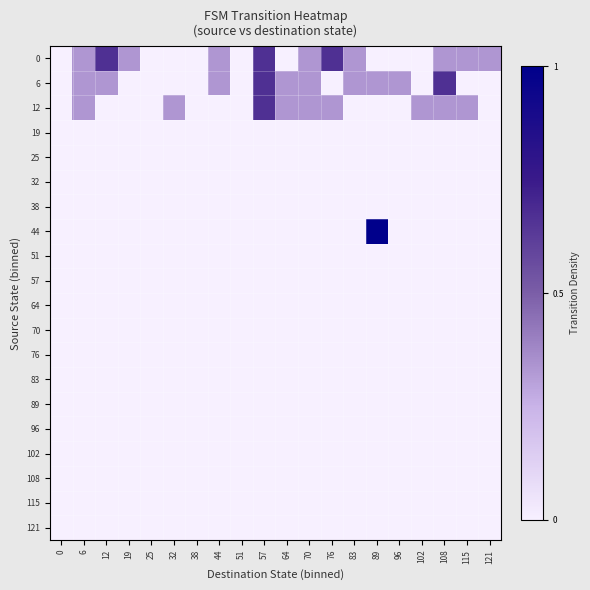

Reading right to left, what are all the values shown in this chart?

0: 121=0.3	115=0.3	108=0.3	102=0.0	96=0.0	89=0.0	83=0.3	76=0.7	70=0.3	64=0.0	57=0.7	51=0.0	44=0.3	38=0.0	32=0.0	25=0.0	19=0.3	12=0.7	6=0.3	0=0.0
6: 121=0.0	115=0.0	108=0.7	102=0.0	96=0.3	89=0.3	83=0.3	76=0.0	70=0.3	64=0.3	57=0.7	51=0.0	44=0.3	38=0.0	32=0.0	25=0.0	19=0.0	12=0.3	6=0.3	0=0.0
12: 121=0.0	115=0.3	108=0.3	102=0.3	96=0.0	89=0.0	83=0.0	76=0.3	70=0.3	64=0.3	57=0.7	51=0.0	44=0.0	38=0.0	32=0.3	25=0.0	19=0.0	12=0.0	6=0.3	0=0.0
19: 121=0.0	115=0.0	108=0.0	102=0.0	96=0.0	89=0.0	83=0.0	76=0.0	70=0.0	64=0.0	57=0.0	51=0.0	44=0.0	38=0.0	32=0.0	25=0.0	19=0.0	12=0.0	6=0.0	0=0.0
25: 121=0.0	115=0.0	108=0.0	102=0.0	96=0.0	89=0.0	83=0.0	76=0.0	70=0.0	64=0.0	57=0.0	51=0.0	44=0.0	38=0.0	32=0.0	25=0.0	19=0.0	12=0.0	6=0.0	0=0.0
32: 121=0.0	115=0.0	108=0.0	102=0.0	96=0.0	89=0.0	83=0.0	76=0.0	70=0.0	64=0.0	57=0.0	51=0.0	44=0.0	38=0.0	32=0.0	25=0.0	19=0.0	12=0.0	6=0.0	0=0.0
38: 121=0.0	115=0.0	108=0.0	102=0.0	96=0.0	89=0.0	83=0.0	76=0.0	70=0.0	64=0.0	57=0.0	51=0.0	44=0.0	38=0.0	32=0.0	25=0.0	19=0.0	12=0.0	6=0.0	0=0.0
44: 121=0.0	115=0.0	108=0.0	102=0.0	96=0.0	89=1.0	83=0.0	76=0.0	70=0.0	64=0.0	57=0.0	51=0.0	44=0.0	38=0.0	32=0.0	25=0.0	19=0.0	12=0.0	6=0.0	0=0.0
51: 121=0.0	115=0.0	108=0.0	102=0.0	96=0.0	89=0.0	83=0.0	76=0.0	70=0.0	64=0.0	57=0.0	51=0.0	44=0.0	38=0.0	32=0.0	25=0.0	19=0.0	12=0.0	6=0.0	0=0.0
57: 121=0.0	115=0.0	108=0.0	102=0.0	96=0.0	89=0.0	83=0.0	76=0.0	70=0.0	64=0.0	57=0.0	51=0.0	44=0.0	38=0.0	32=0.0	25=0.0	19=0.0	12=0.0	6=0.0	0=0.0
64: 121=0.0	115=0.0	108=0.0	102=0.0	96=0.0	89=0.0	83=0.0	76=0.0	70=0.0	64=0.0	57=0.0	51=0.0	44=0.0	38=0.0	32=0.0	25=0.0	19=0.0	12=0.0	6=0.0	0=0.0
70: 121=0.0	115=0.0	108=0.0	102=0.0	96=0.0	89=0.0	83=0.0	76=0.0	70=0.0	64=0.0	57=0.0	51=0.0	44=0.0	38=0.0	32=0.0	25=0.0	19=0.0	12=0.0	6=0.0	0=0.0
76: 121=0.0	115=0.0	108=0.0	102=0.0	96=0.0	89=0.0	83=0.0	76=0.0	70=0.0	64=0.0	57=0.0	51=0.0	44=0.0	38=0.0	32=0.0	25=0.0	19=0.0	12=0.0	6=0.0	0=0.0
83: 121=0.0	115=0.0	108=0.0	102=0.0	96=0.0	89=0.0	83=0.0	76=0.0	70=0.0	64=0.0	57=0.0	51=0.0	44=0.0	38=0.0	32=0.0	25=0.0	19=0.0	12=0.0	6=0.0	0=0.0
89: 121=0.0	115=0.0	108=0.0	102=0.0	96=0.0	89=0.0	83=0.0	76=0.0	70=0.0	64=0.0	57=0.0	51=0.0	44=0.0	38=0.0	32=0.0	25=0.0	19=0.0	12=0.0	6=0.0	0=0.0
96: 121=0.0	115=0.0	108=0.0	102=0.0	96=0.0	89=0.0	83=0.0	76=0.0	70=0.0	64=0.0	57=0.0	51=0.0	44=0.0	38=0.0	32=0.0	25=0.0	19=0.0	12=0.0	6=0.0	0=0.0
102: 121=0.0	115=0.0	108=0.0	102=0.0	96=0.0	89=0.0	83=0.0	76=0.0	70=0.0	64=0.0	57=0.0	51=0.0	44=0.0	38=0.0	32=0.0	25=0.0	19=0.0	12=0.0	6=0.0	0=0.0
108: 121=0.0	115=0.0	108=0.0	102=0.0	96=0.0	89=0.0	83=0.0	76=0.0	70=0.0	64=0.0	57=0.0	51=0.0	44=0.0	38=0.0	32=0.0	25=0.0	19=0.0	12=0.0	6=0.0	0=0.0
115: 121=0.0	115=0.0	108=0.0	102=0.0	96=0.0	89=0.0	83=0.0	76=0.0	70=0.0	64=0.0	57=0.0	51=0.0	44=0.0	38=0.0	32=0.0	25=0.0	19=0.0	12=0.0	6=0.0	0=0.0
121: 121=0.0	115=0.0	108=0.0	102=0.0	96=0.0	89=0.0	83=0.0	76=0.0	70=0.0	64=0.0	57=0.0	51=0.0	44=0.0	38=0.0	32=0.0	25=0.0	19=0.0	12=0.0	6=0.0	0=0.0